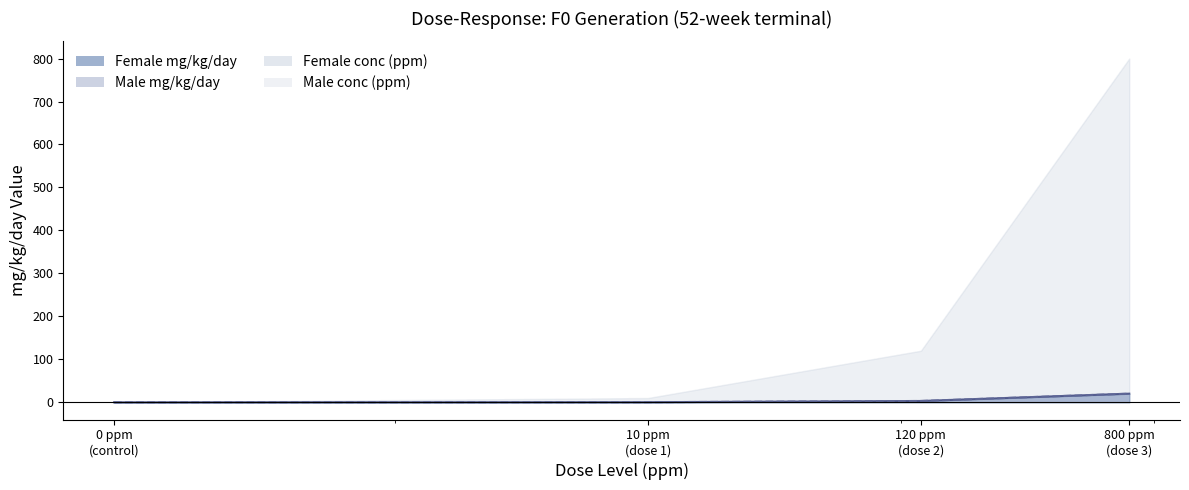

Does the chart have visible grid lines?

No